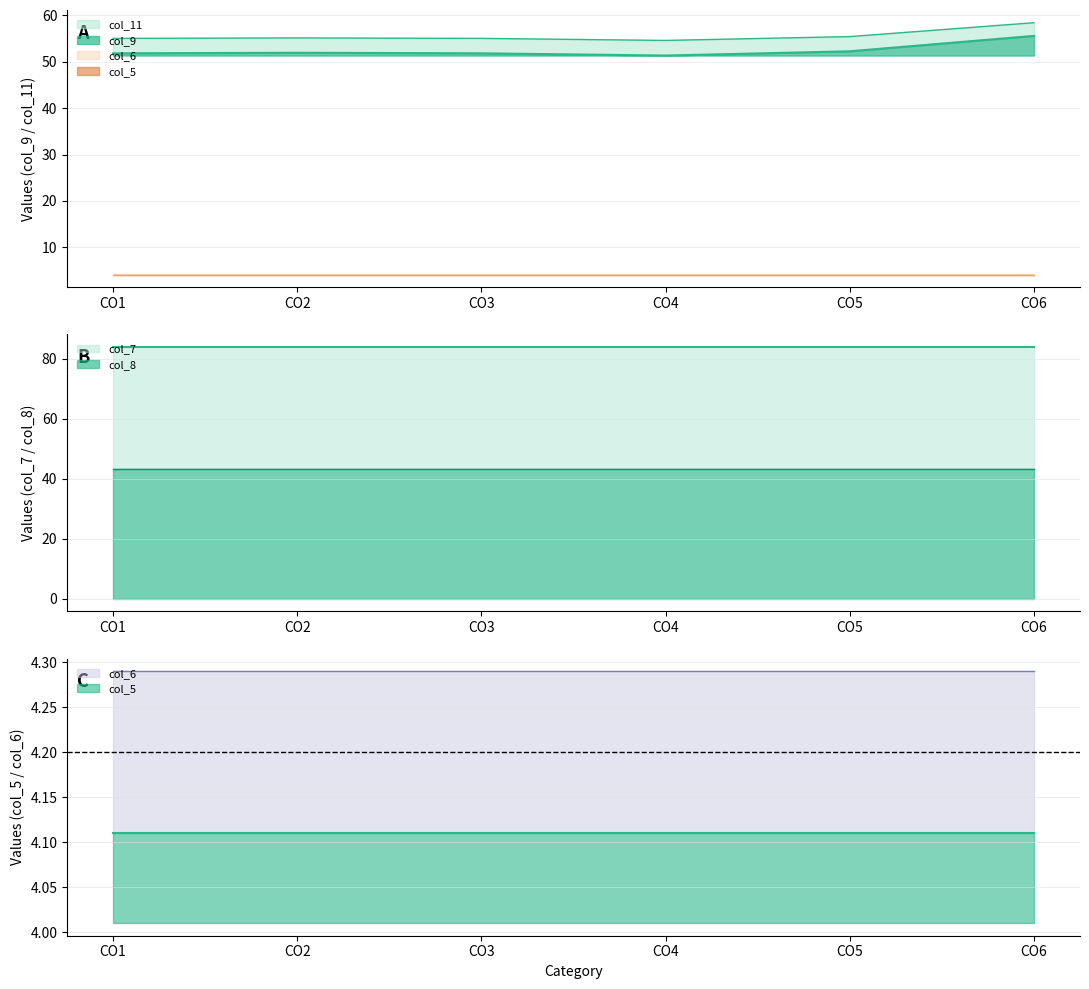

The col_6 series shows 4.3 at CO1. True or false?

True